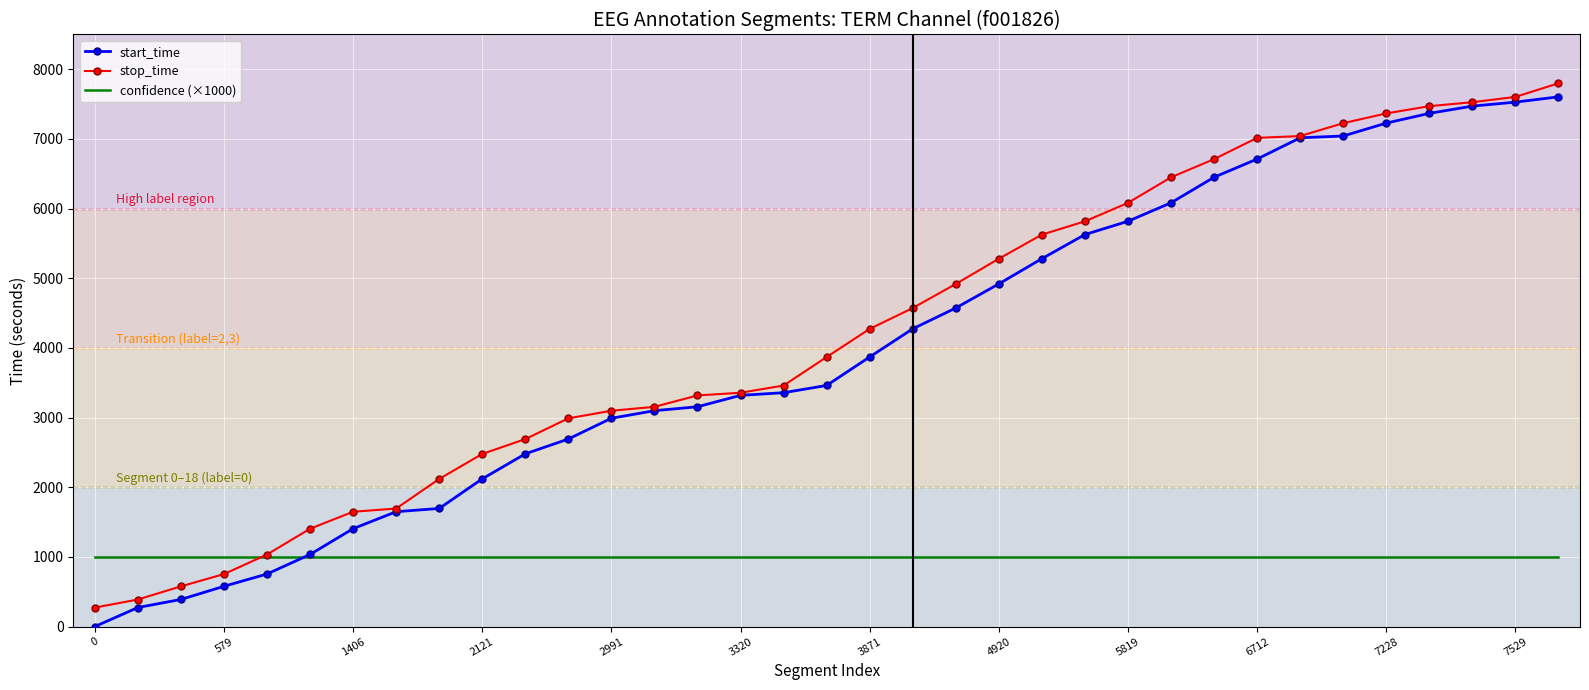

What is the greatest value displayed?

7800